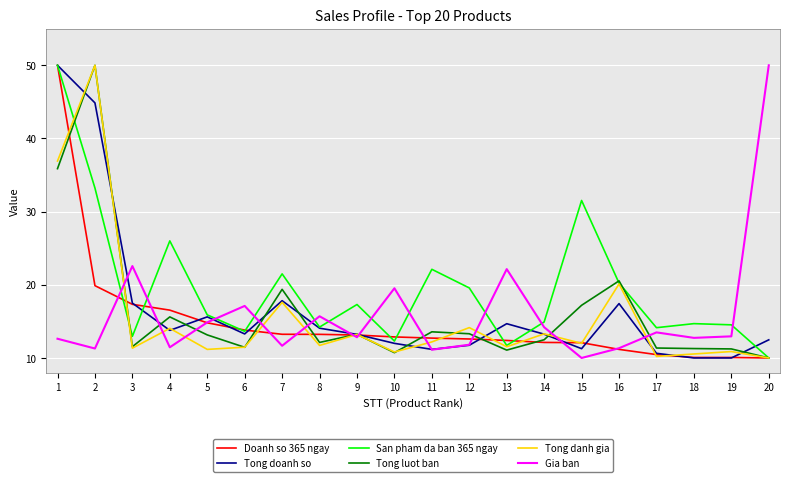

Does the chart display data point markers on the line(s)?

No